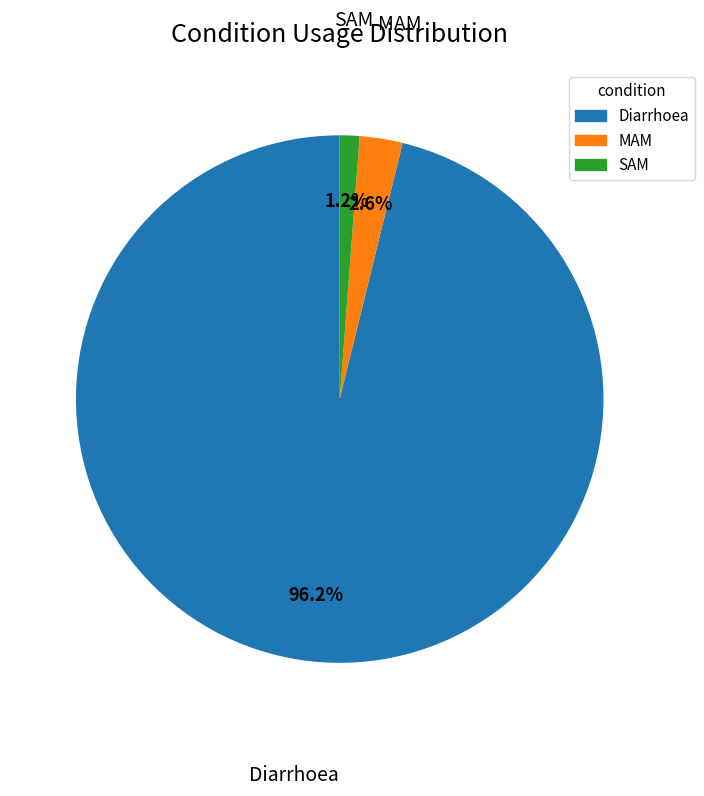

How many segments does this pie chart have?

3